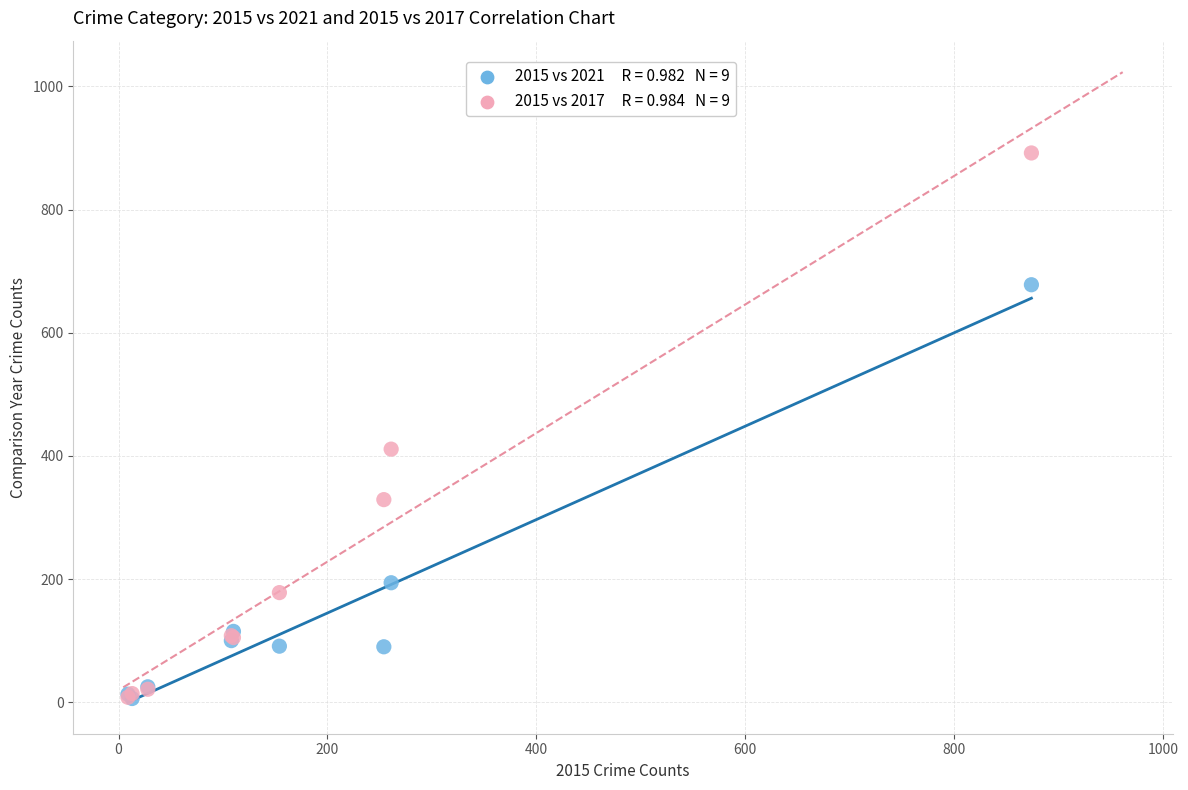

Across all series, what Y value is closest to 449?

411